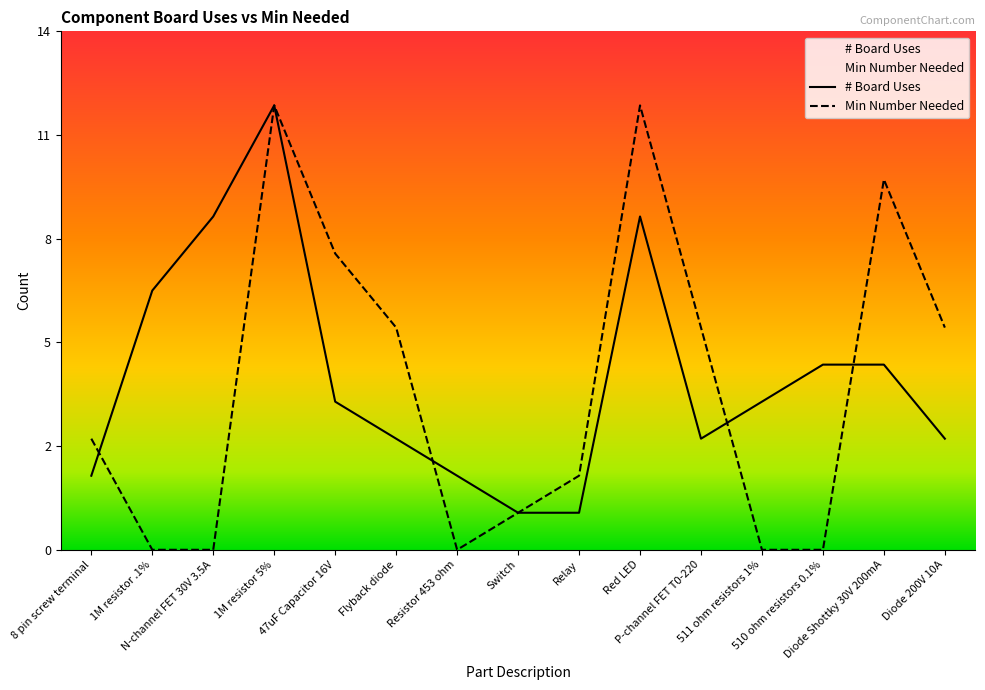

Which category has the highest value in the Min Number Needed series?

1M resistor 5%